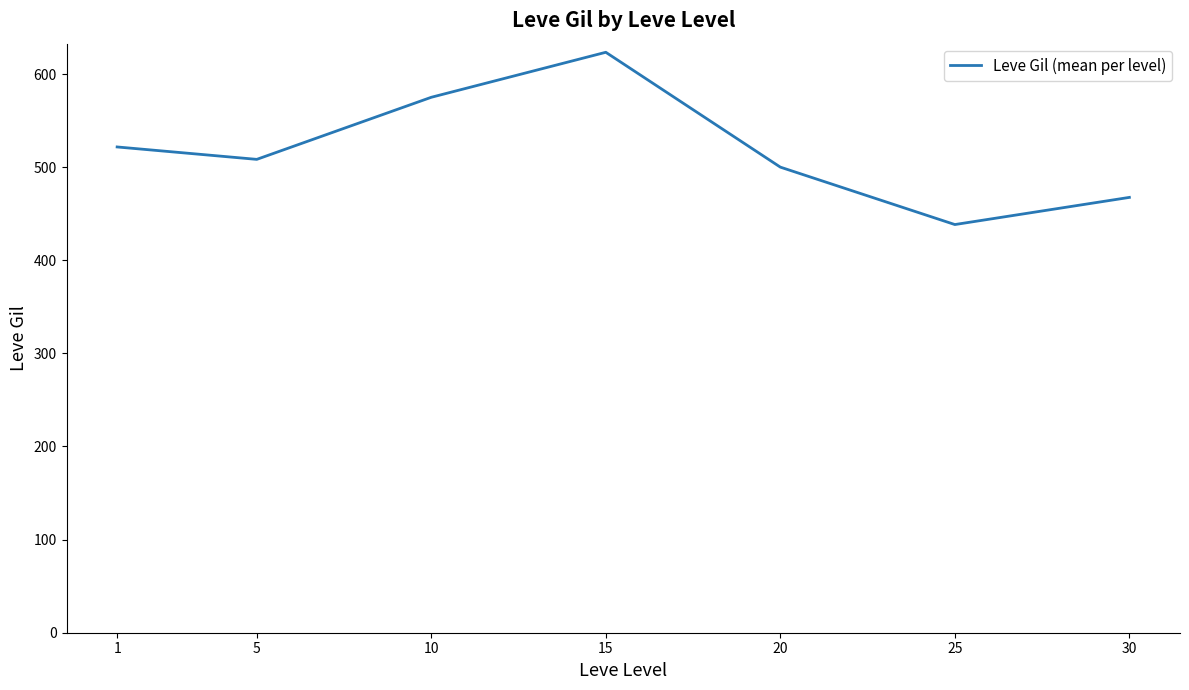

The value at 5 is 508.3. True or false?

True